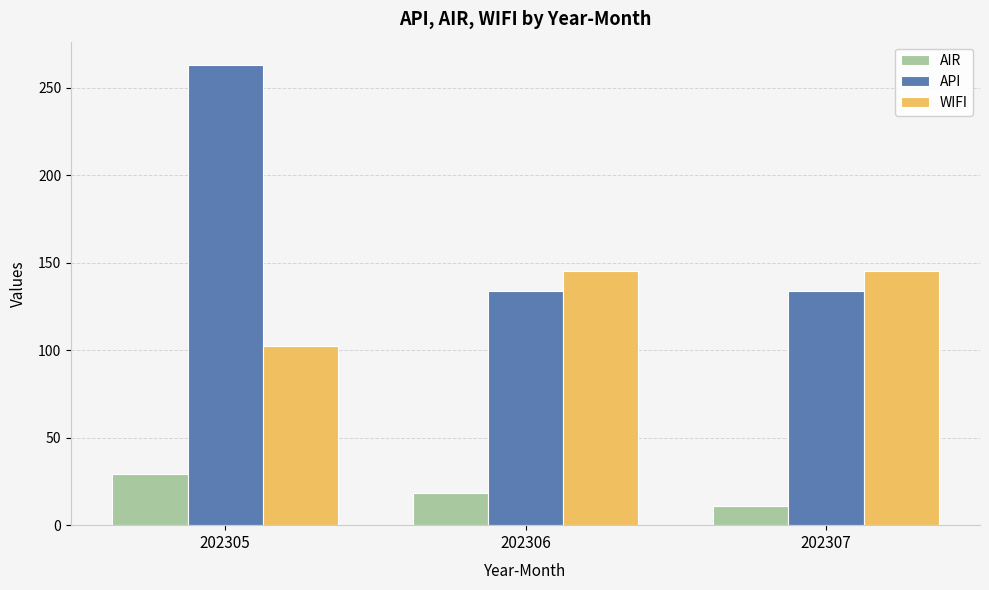

Does the chart contain stacked bars?

No